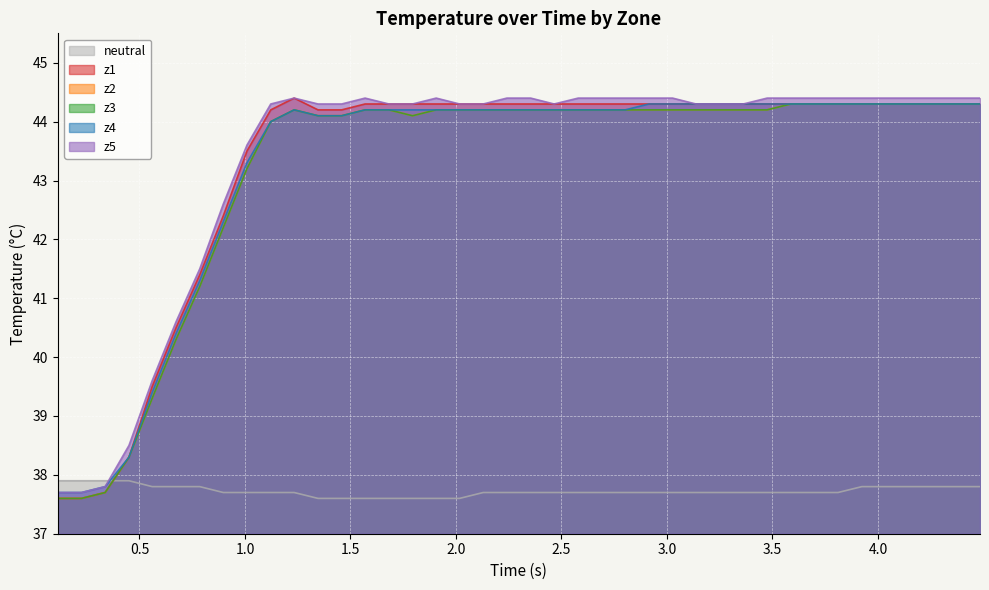

Does the chart display data point markers on the line(s)?

No